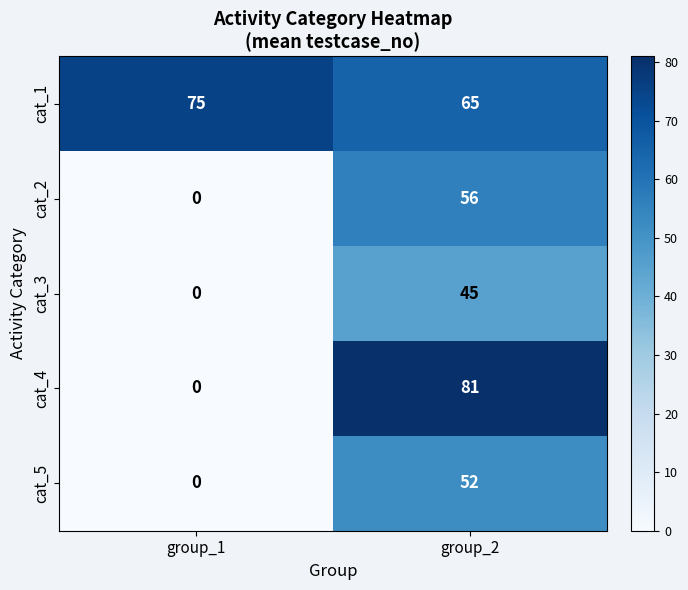

At which label is cat_4 closest to 40?

group_1